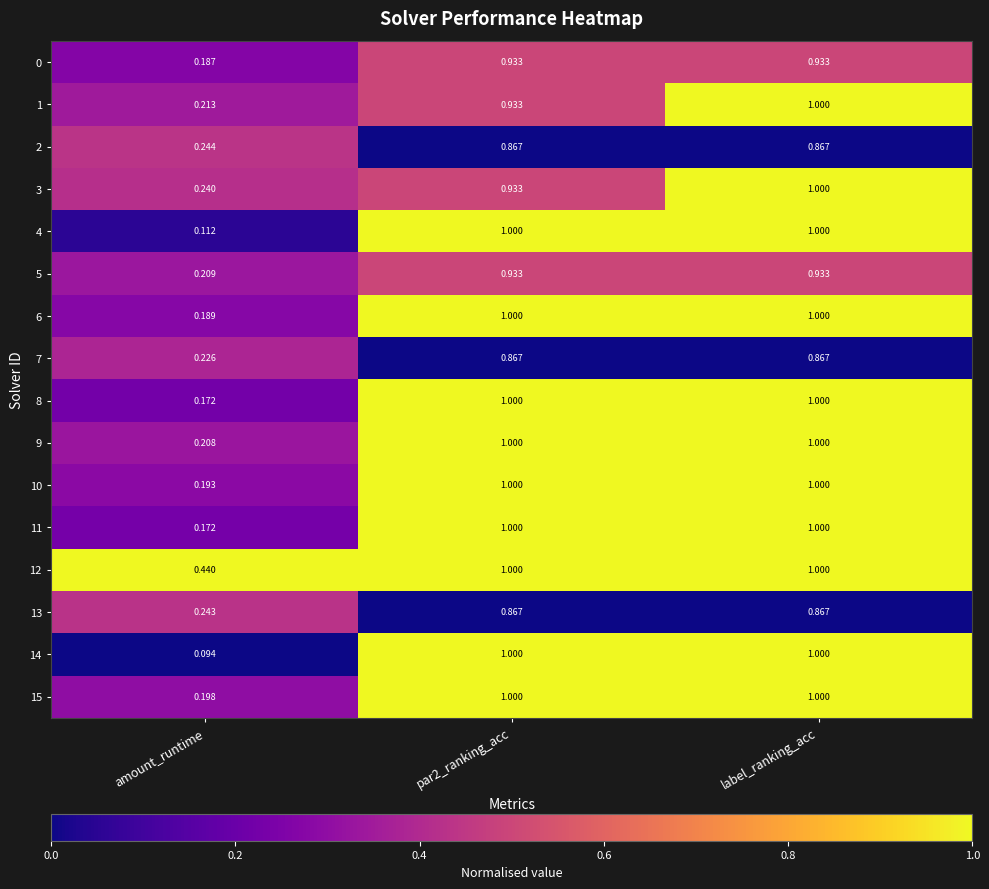

Where is 3 nearest to the value 0?

amount_runtime